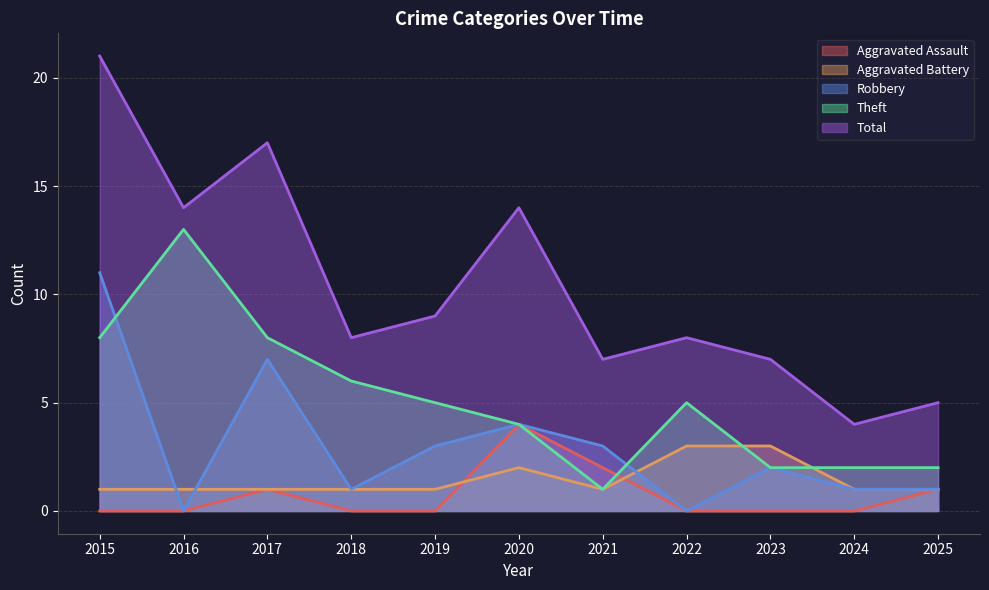

What is the greatest value displayed?

21